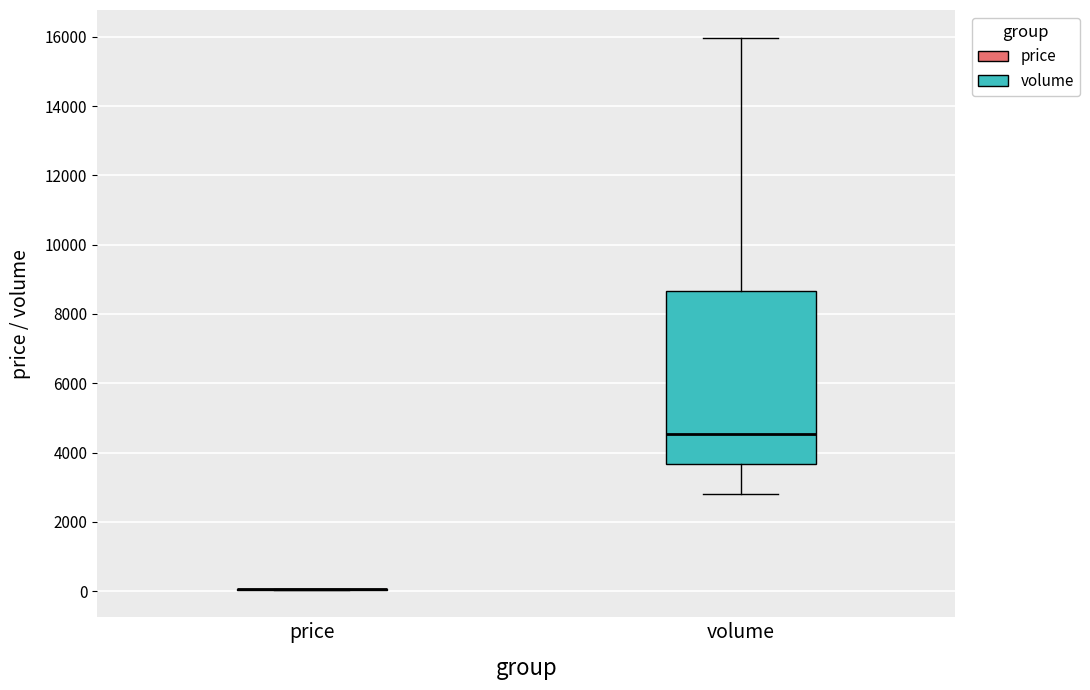

Where is the lower edge of the box for volume on the y-axis? The values are not printed on the chart, so give them approximately, as read against the axis.

3600